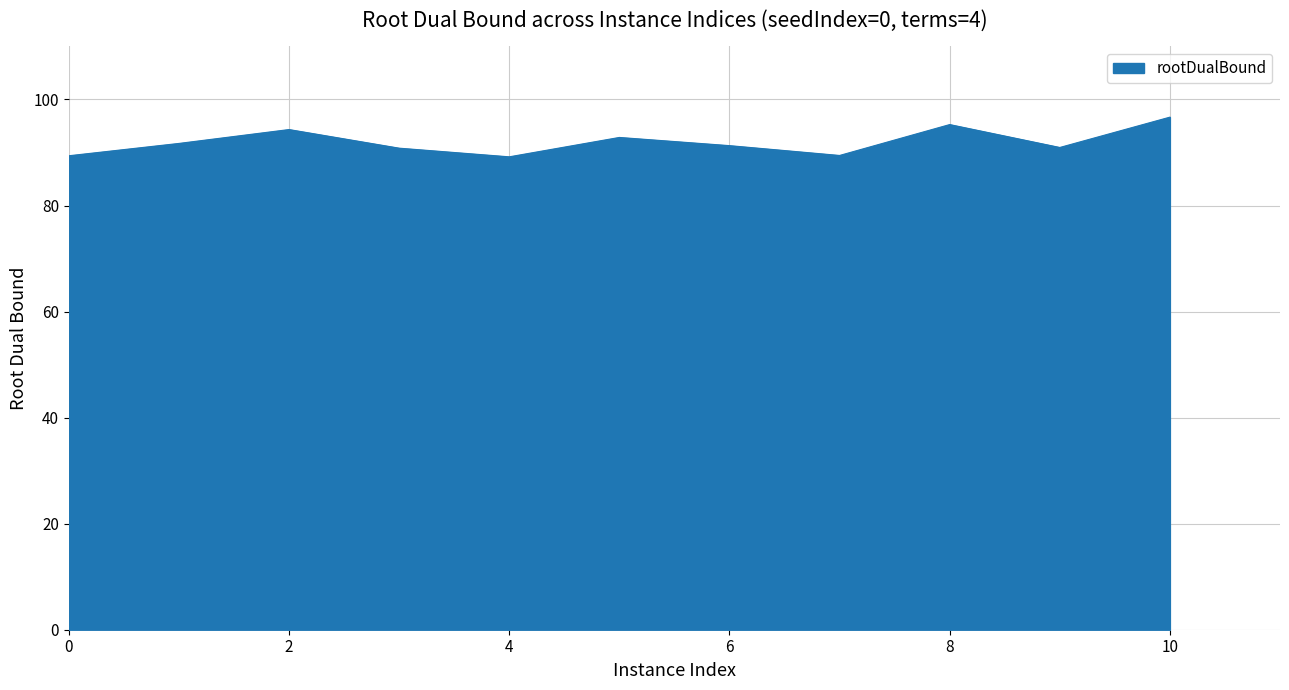

What is the smallest value displayed?

89.2